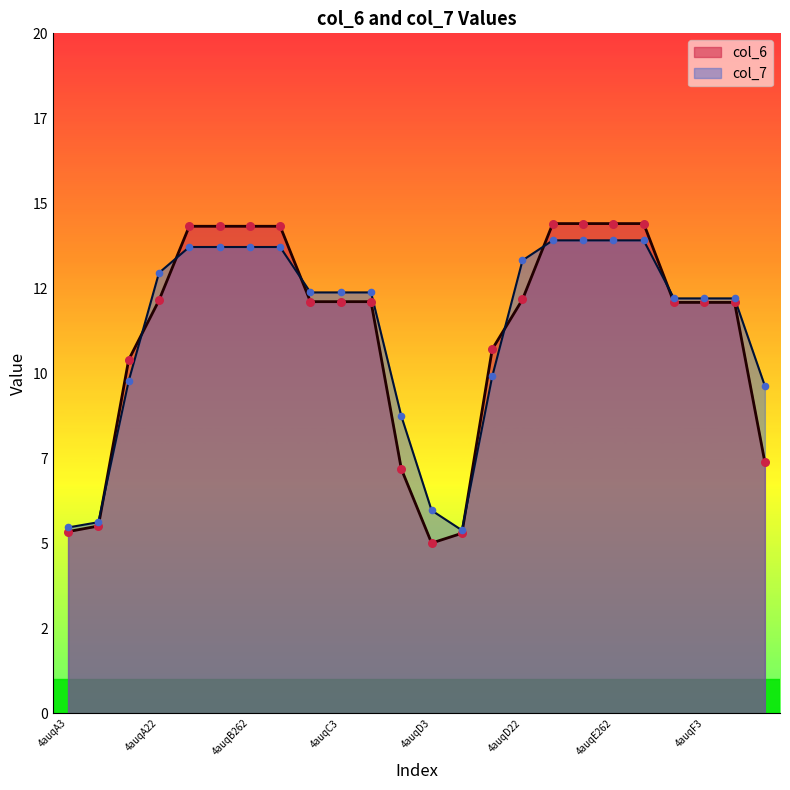

At which category is the sum across all series the highest?

4auqE262